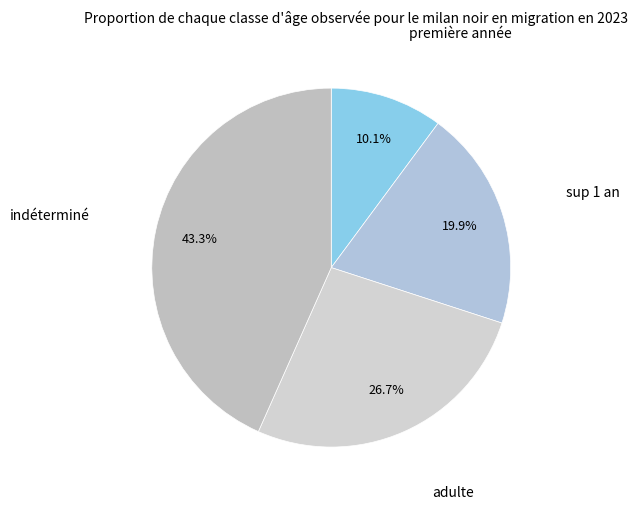

Count the number of slices in the pie.

4